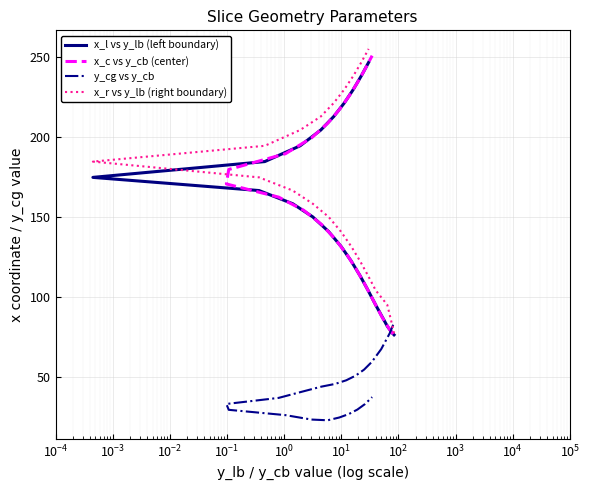

True or false: y_cg vs y_cb and x_c vs y_cb (center) cross at least once.

True